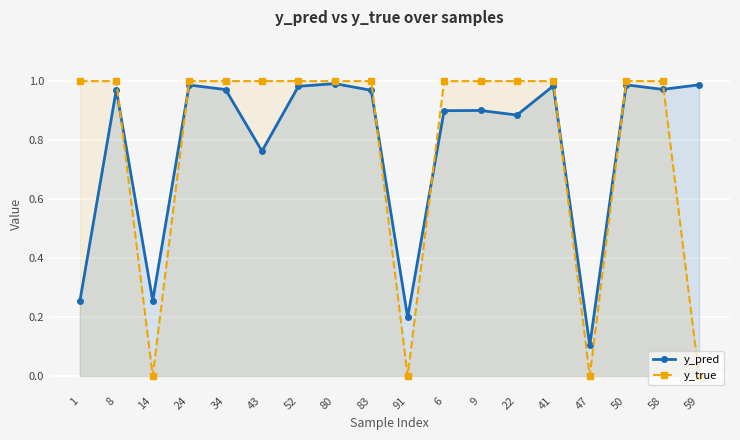

How many intersections are there between y_pred and y_true?

7